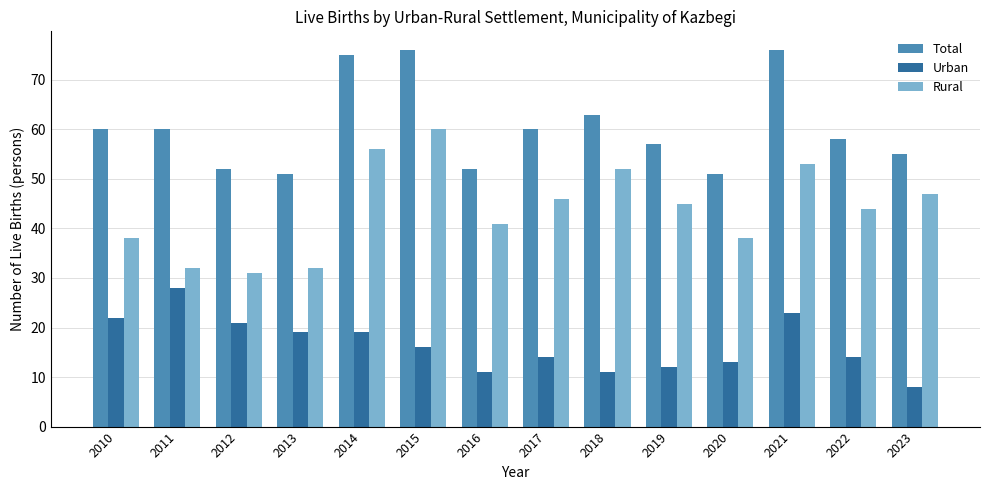

List the series in order of their peak value, lowest first.

Urban, Rural, Total